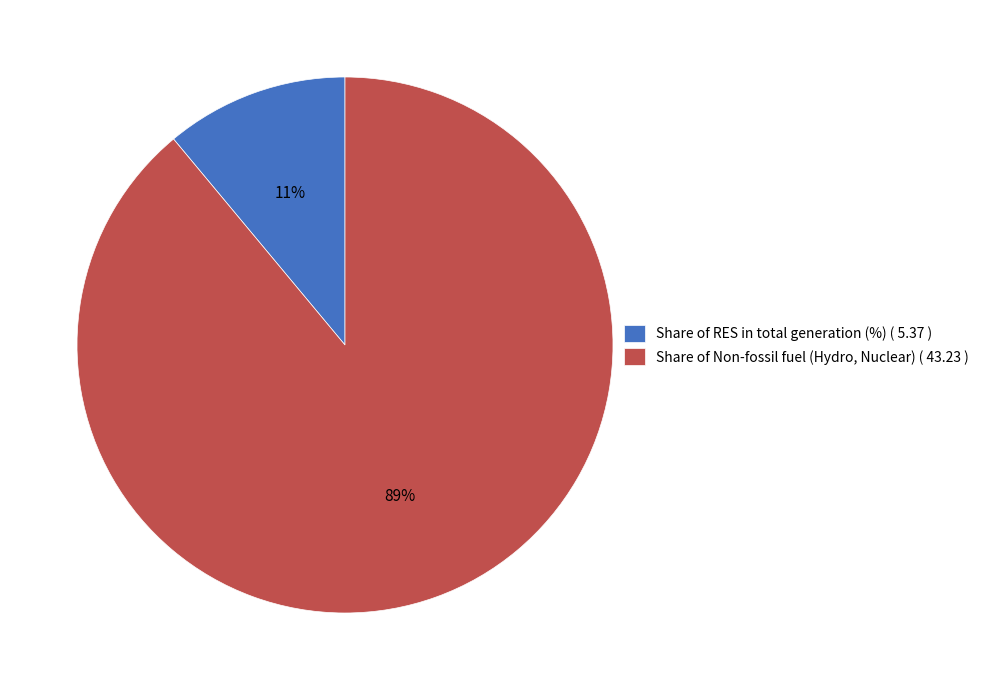

Does Share of RES in total generation (%) represent more than half of the total?

No